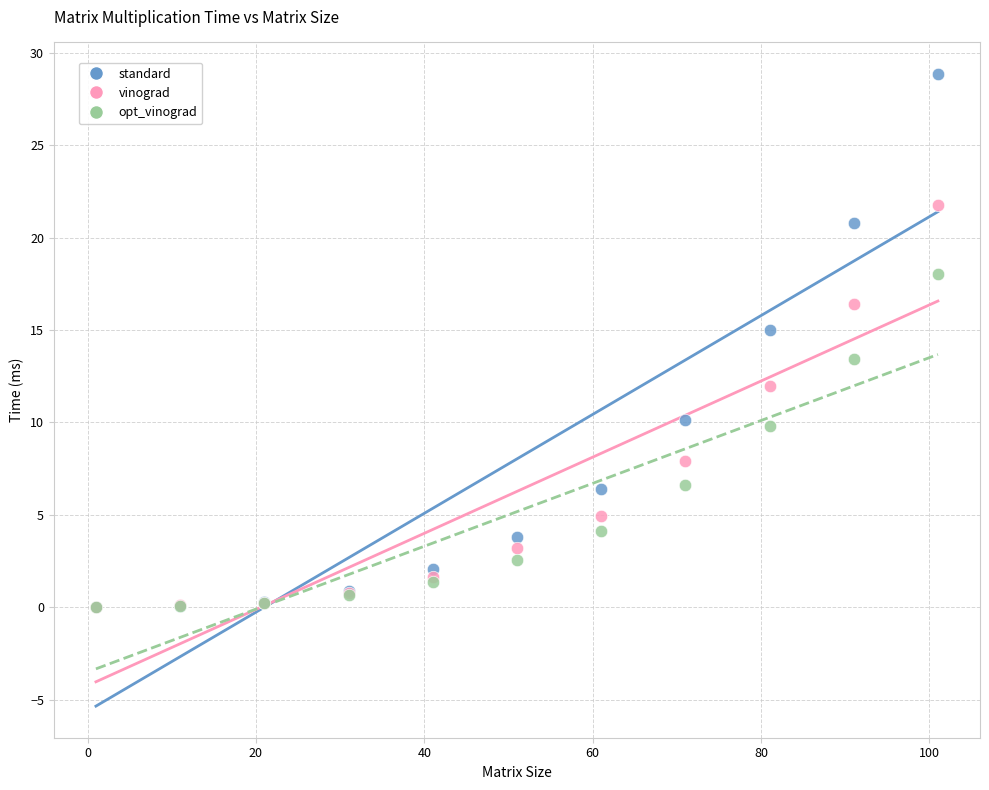

What are all the series names shown in the legend?

standard, vinograd, opt_vinograd